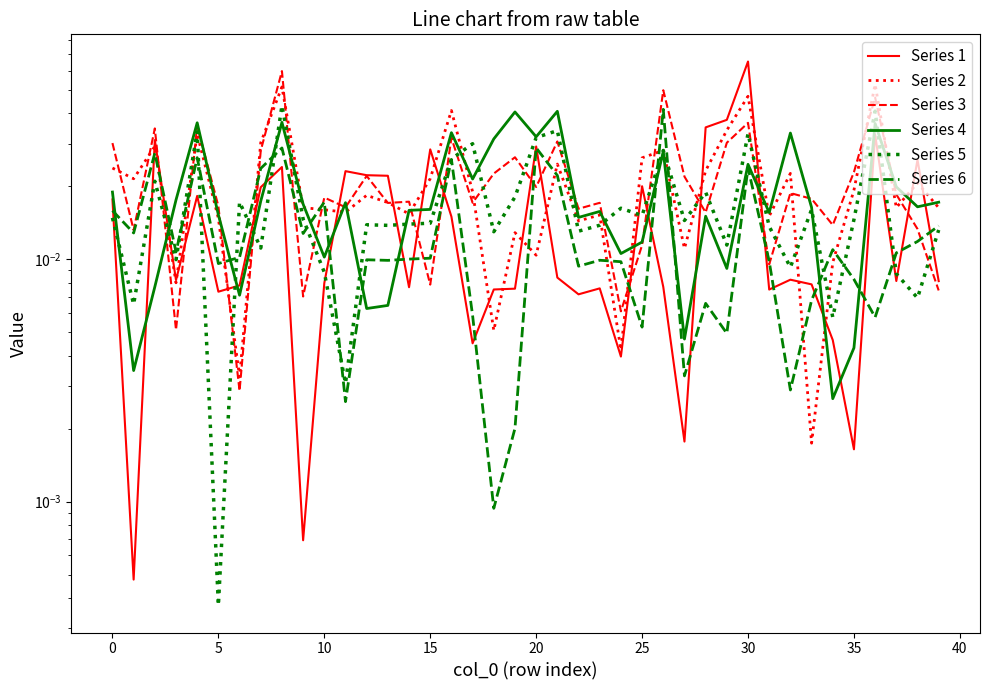

At 18, list the series in order from smallest to largest.

Series 6, Series 2, Series 1, Series 5, Series 3, Series 4